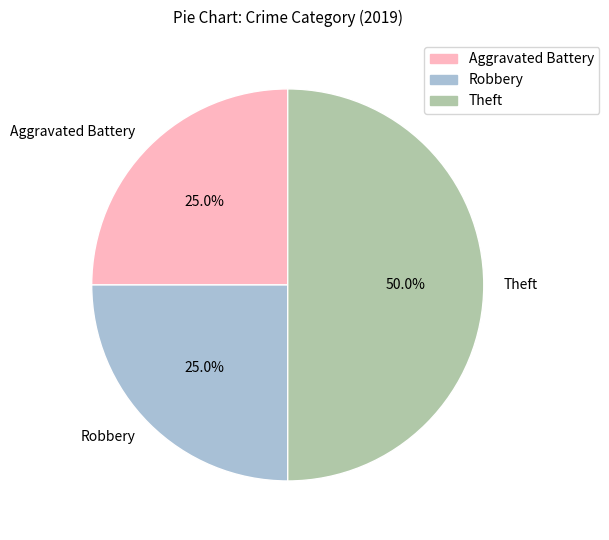

To the nearest percent, what portion does Robbery represent?

25%